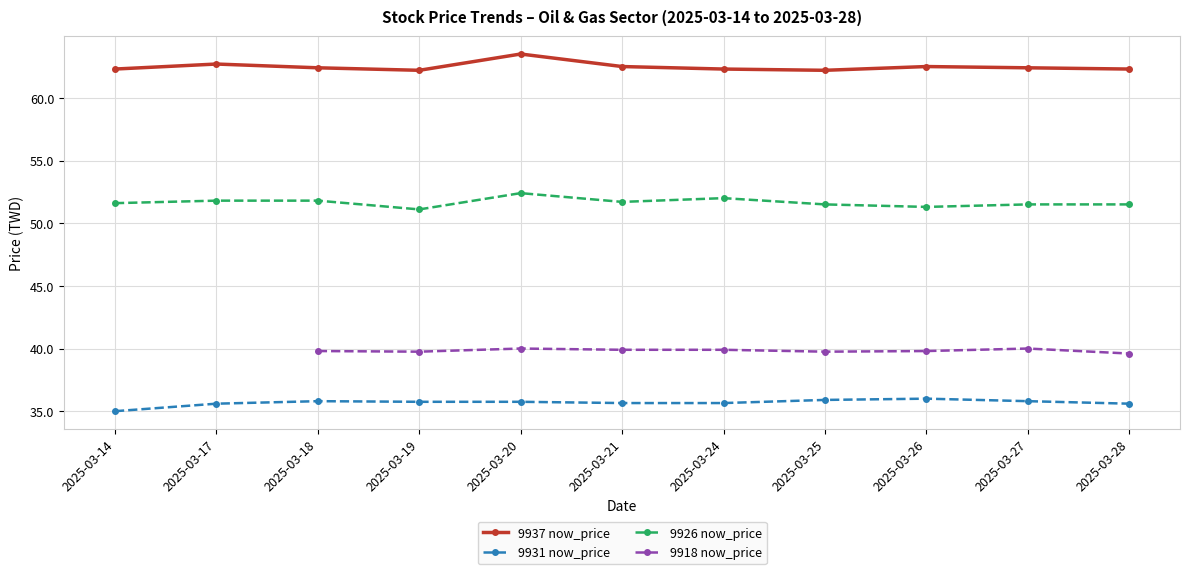

True or false: 9937 now_price and 9931 now_price cross at least once.

False